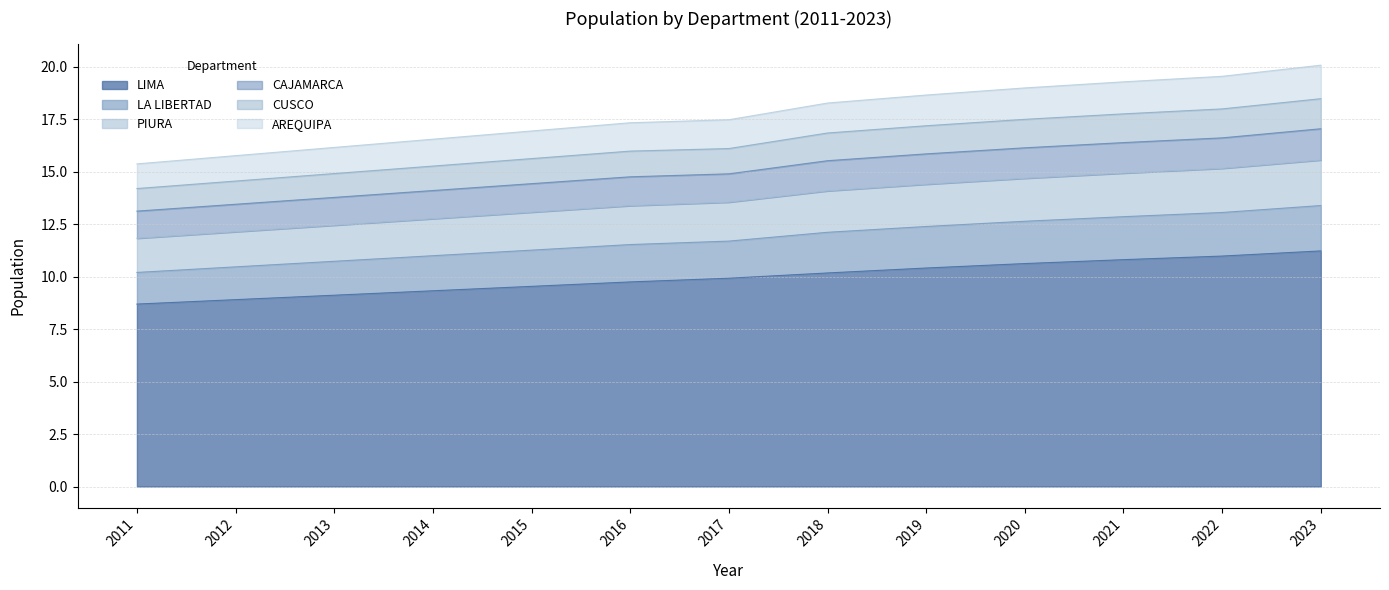

The value of LIMA at 2023 is 6.3. True or false?

False